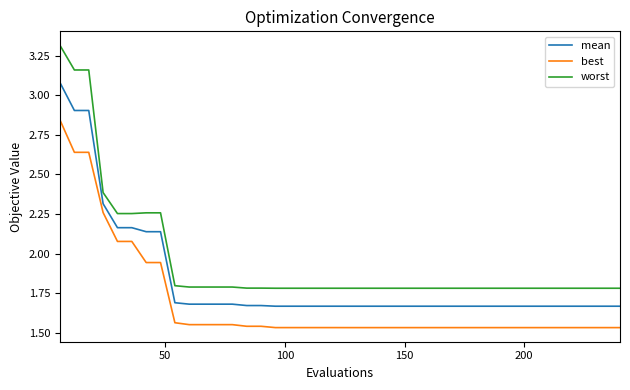

Which series has the widest spread of values?

worst